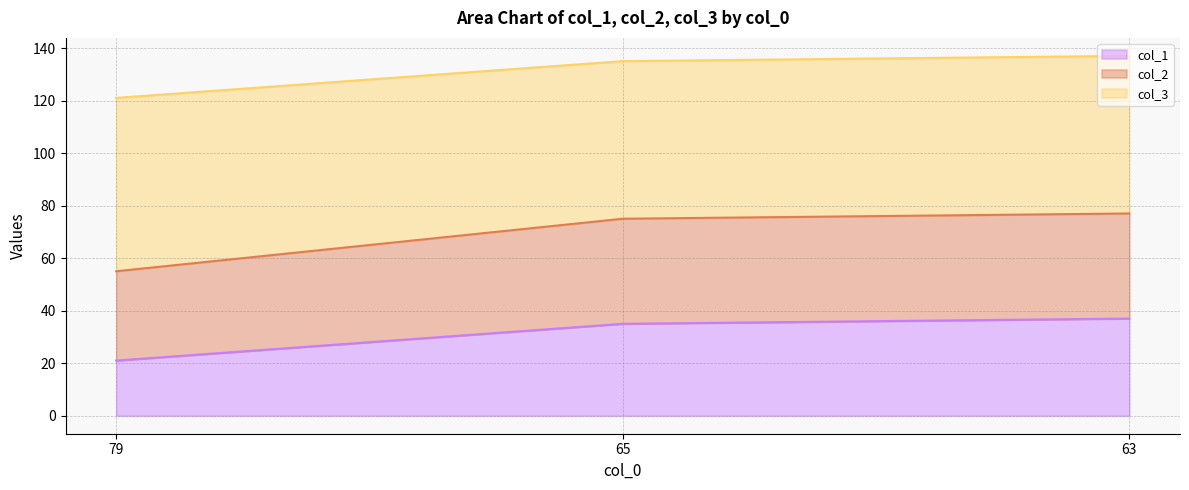

Is it true that col_1 equals 37 at 63?

True